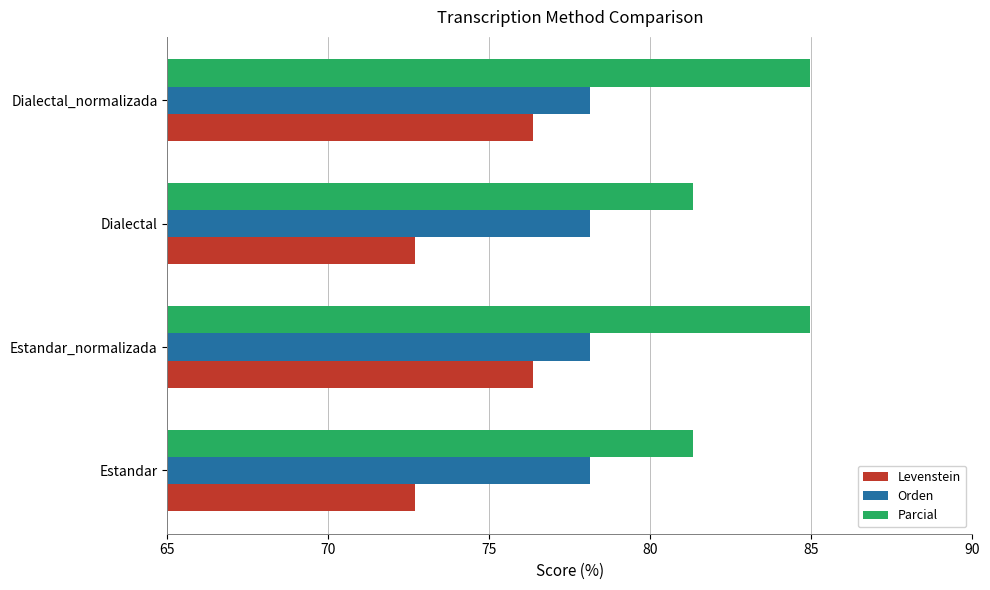

What is the total value across all series at Dialectal?

232.2